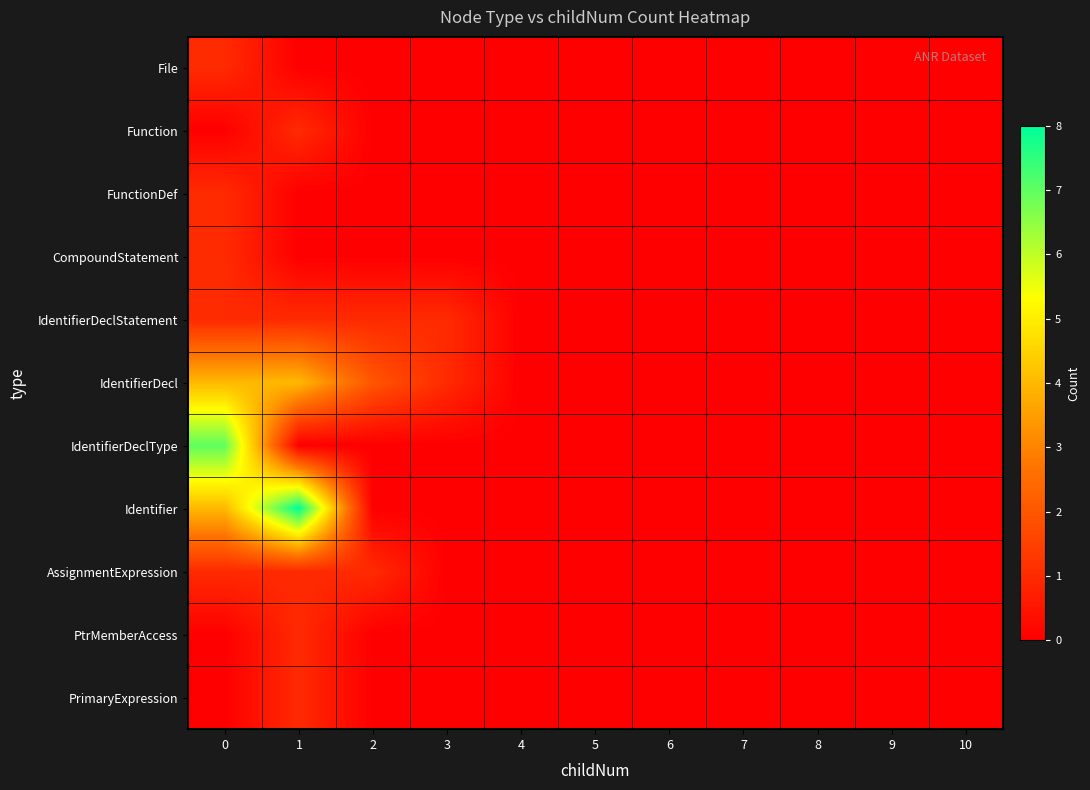

Which category has the highest value across all series?

1